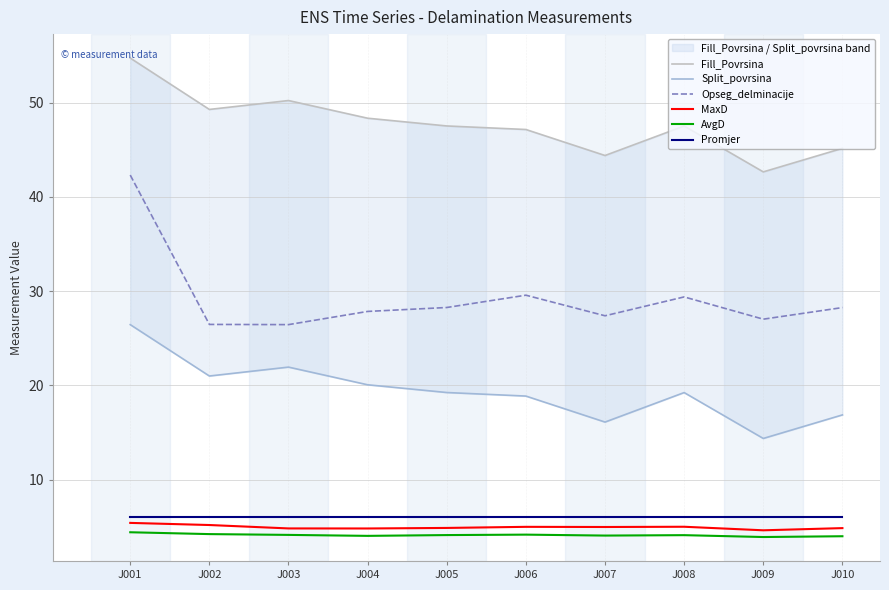

What is the maximum value shown in the chart?

54.7